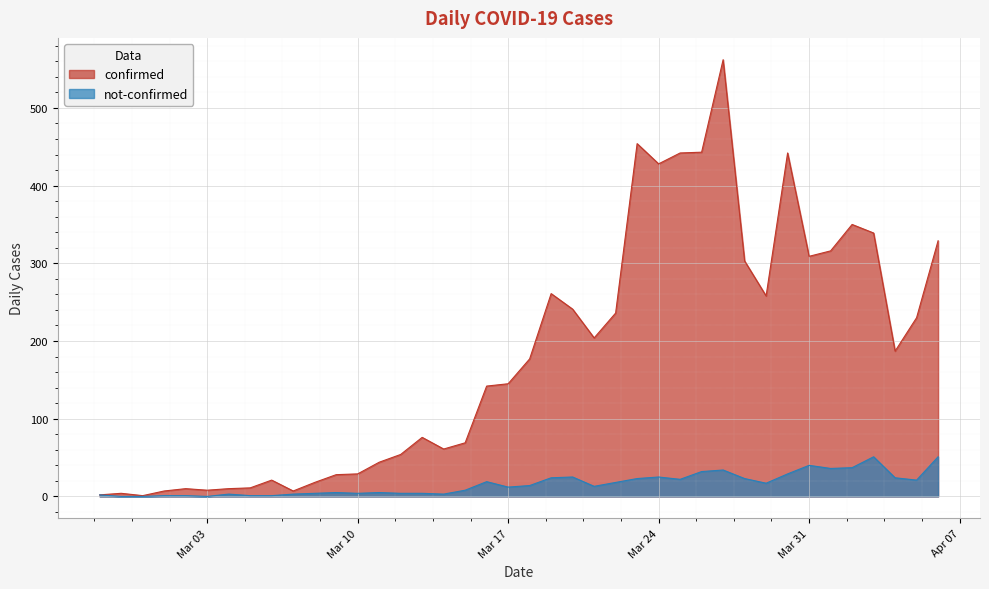

How many data points in not-confirmed are less than 14?

20